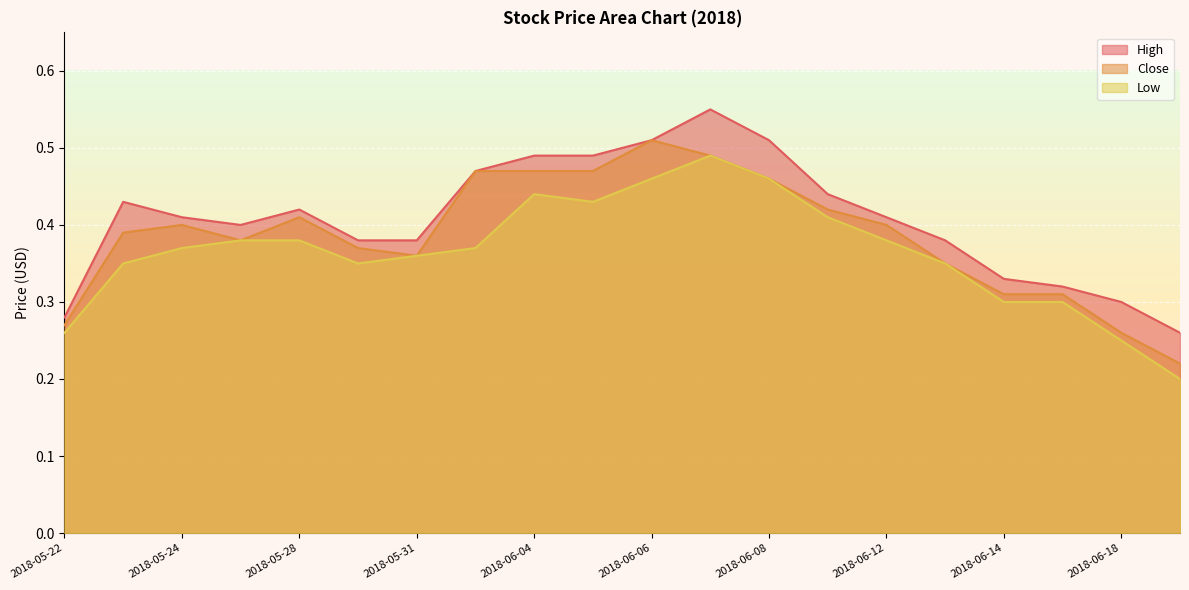

List the labels in order of Close value, smallest first.

2018-06-19, 2018-06-18, 2018-05-22, 2018-06-14, 2018-06-15, 2018-06-13, 2018-05-31, 2018-05-30, 2018-05-25, 2018-05-23, 2018-05-24, 2018-06-12, 2018-05-28, 2018-06-11, 2018-06-08, 2018-06-01, 2018-06-04, 2018-06-05, 2018-06-07, 2018-06-06